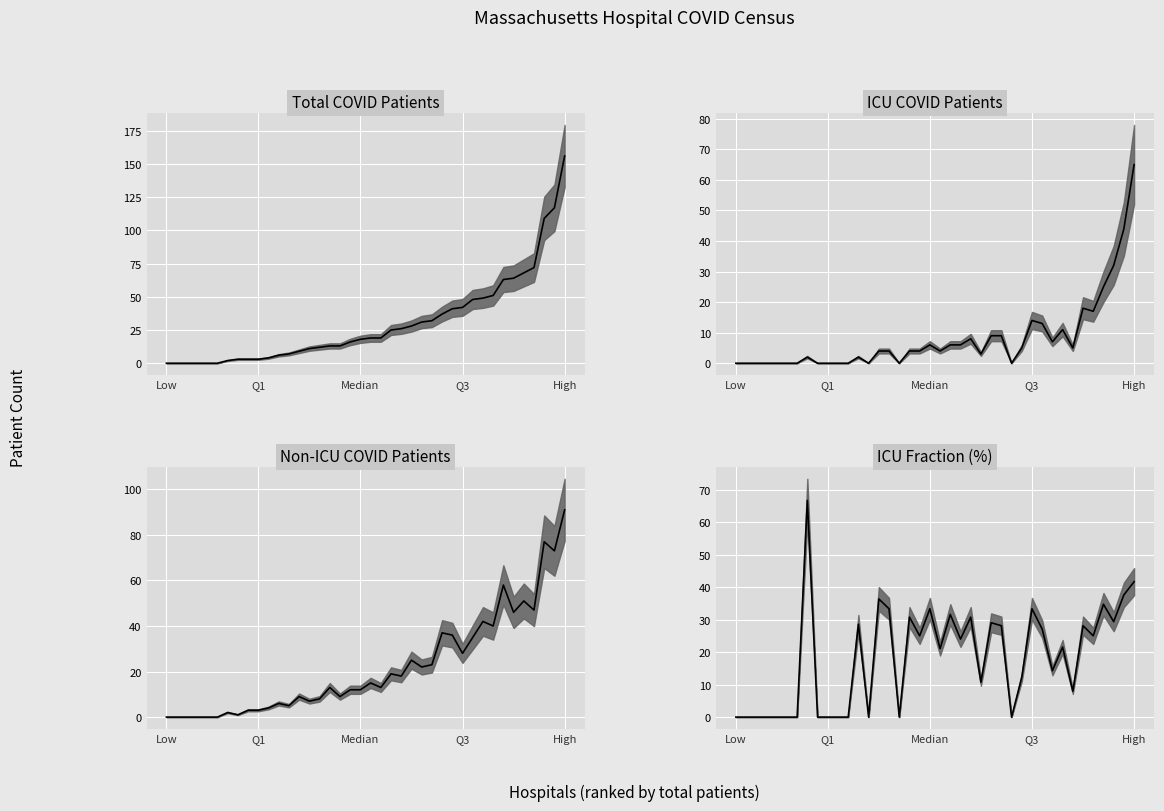

The value at 35 is 25.0. True or false?

True